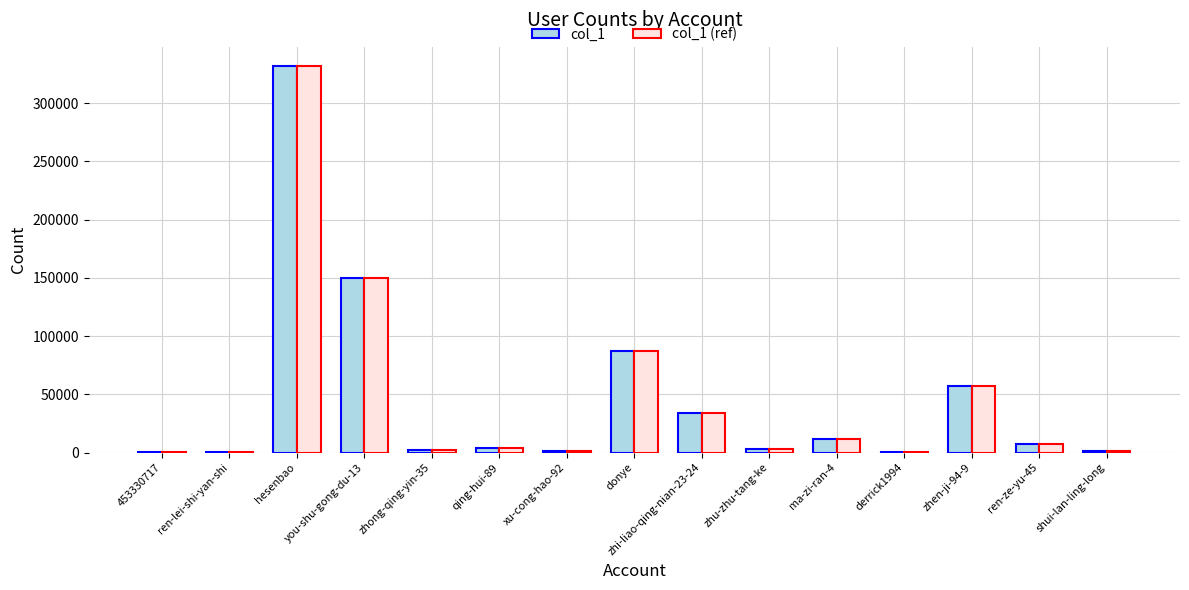

At which category is the sum across all series the highest?

hesenbao